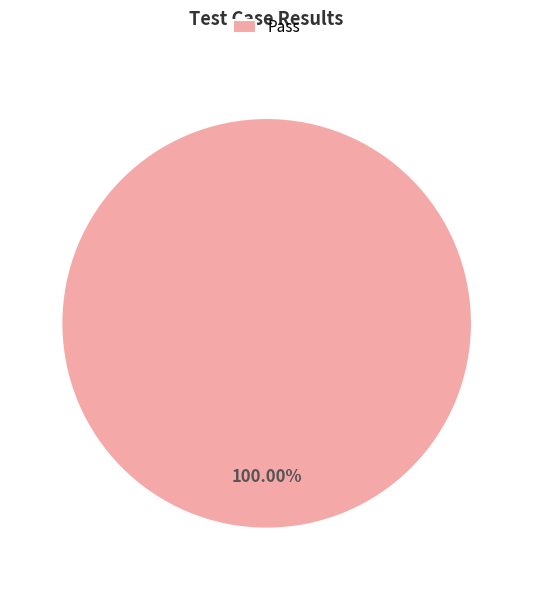

Rank the categories by value from lowest to highest.

Pass